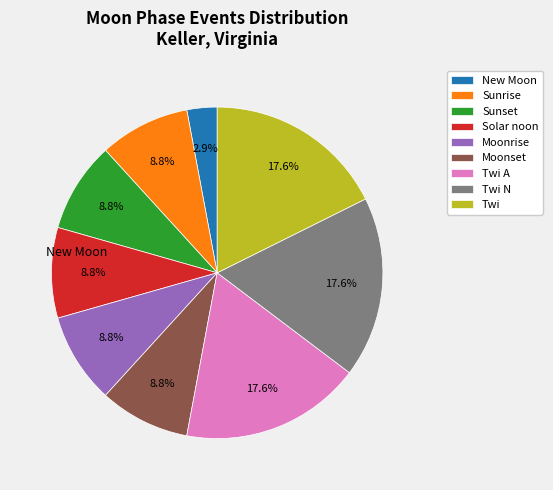

Is there any slice that represents more than half of the pie?

No